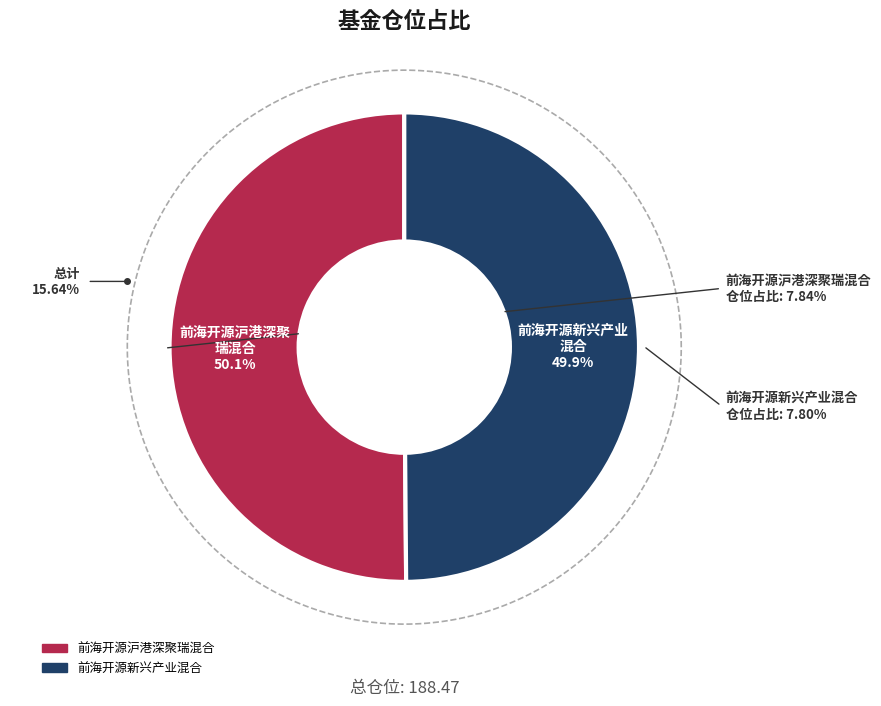

What is the largest slice in the pie chart?

前海开源沪港深聚瑞混合